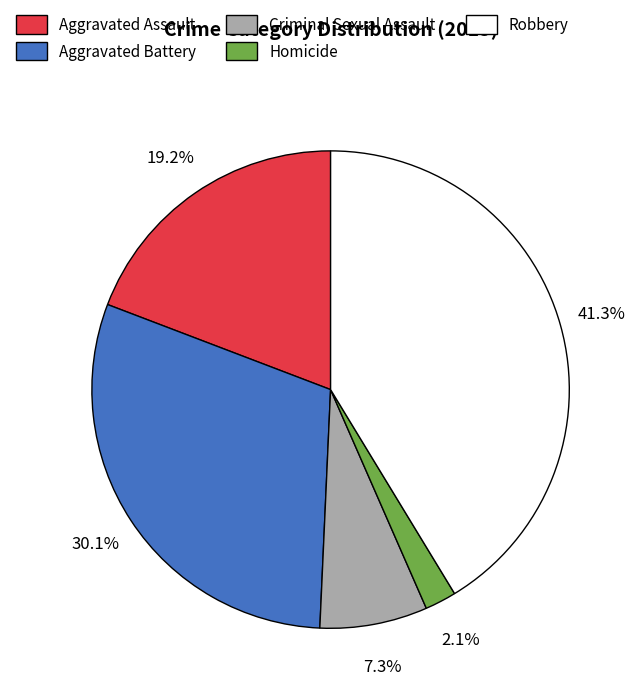

Between Criminal Sexual Assault and Homicide, which is larger?

Criminal Sexual Assault